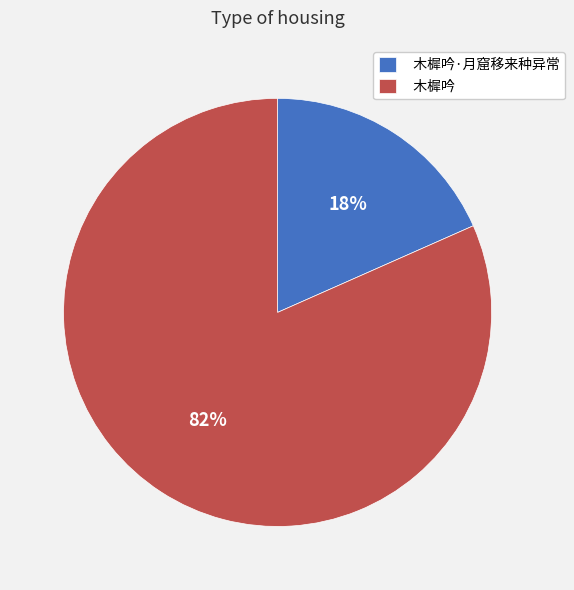

Rank the categories by value from highest to lowest.

木樨吟, 木樨吟·月窟移来种异常